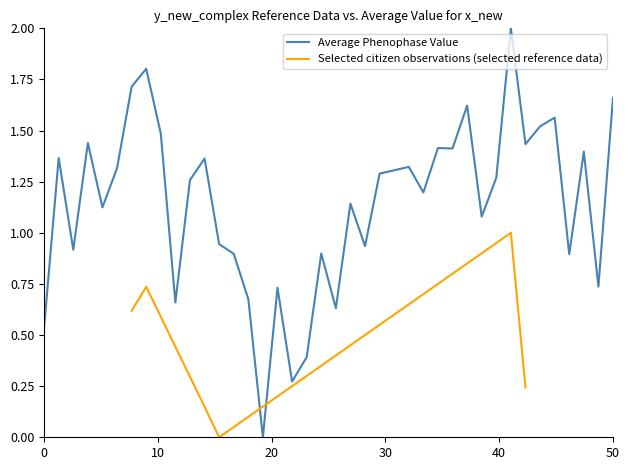

True or false: the data has more than 1 interior local peaks.

True